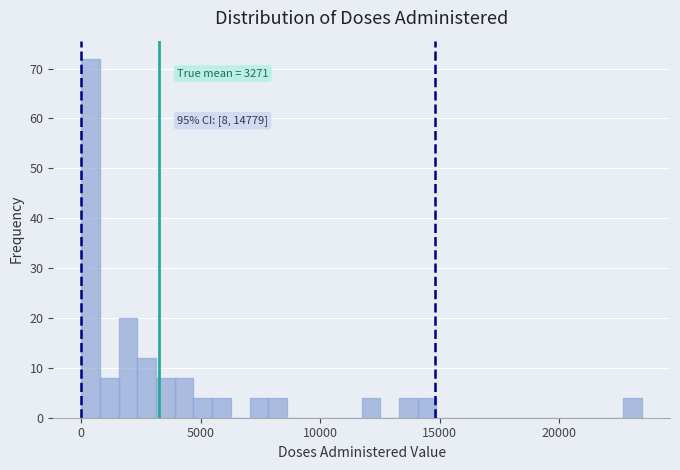

Read against the x-axis, roughly where is the centre of the tallest bar?

500